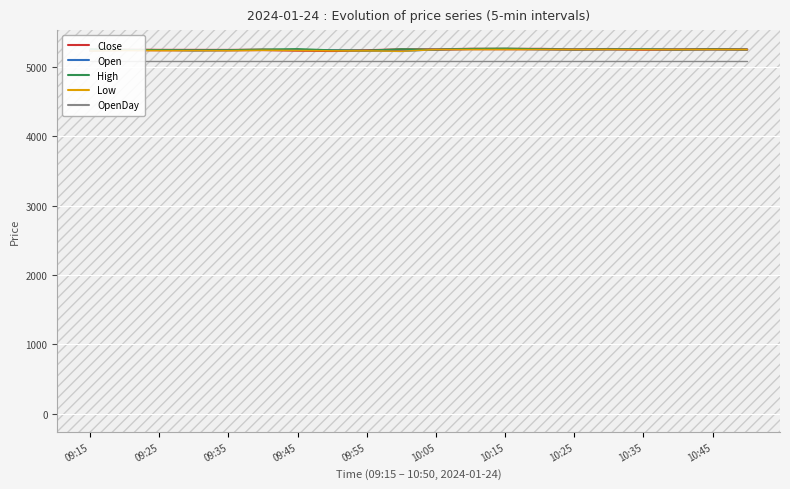

True or false: High and OpenDay cross at least once.

False